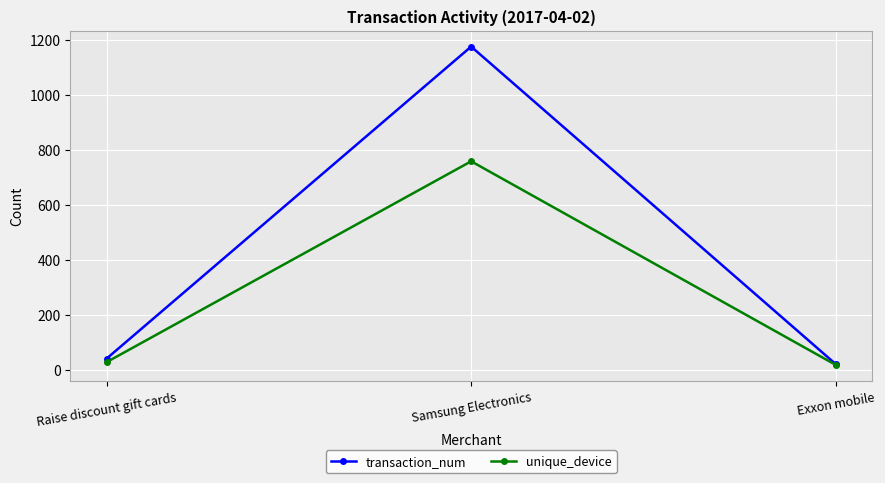

What position from the right is Exxon mobile?

1